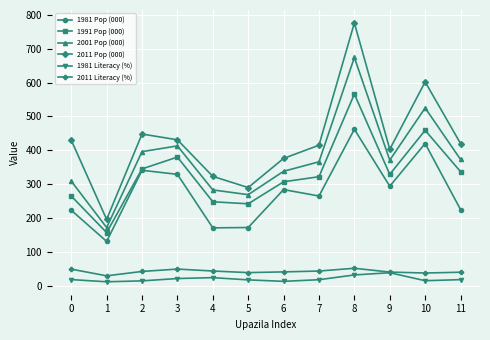

Between 3 and 10, which series saw the biggest shift?

2011 Pop (000)